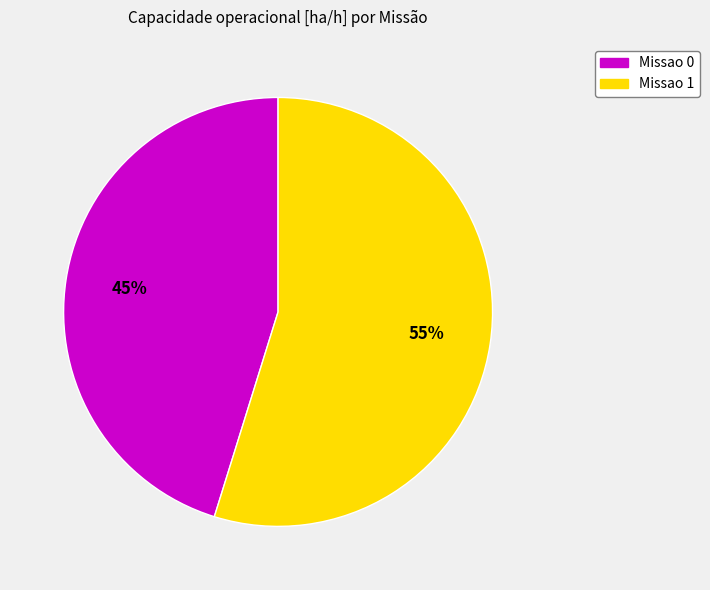

To the nearest percent, what is the difference between the Missao 1 and Missao 0 slice percentages?

10%